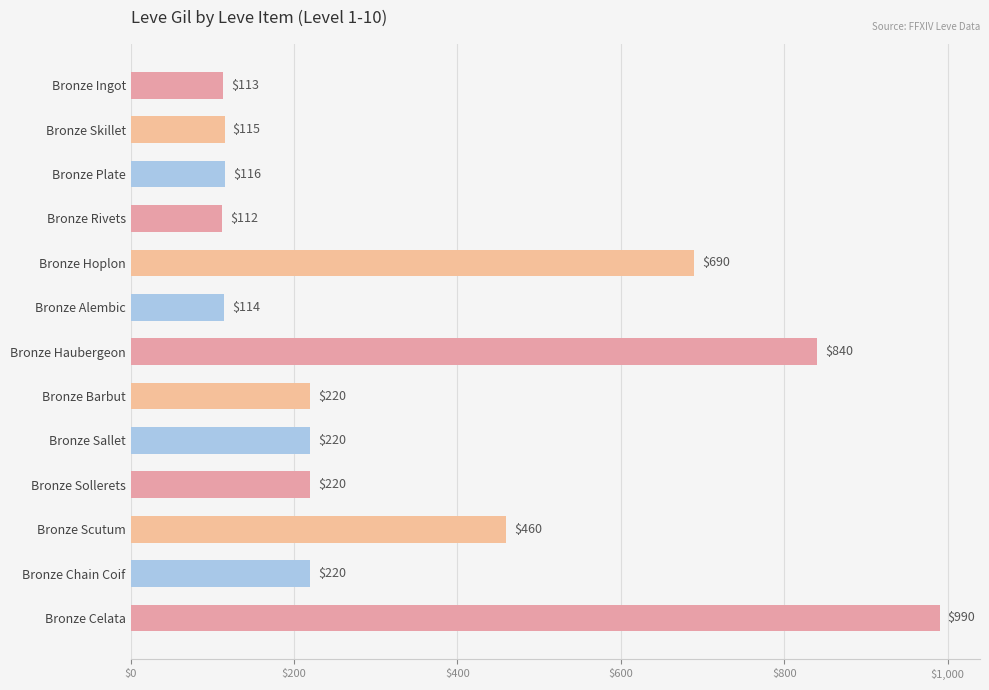

Which has a higher value, Bronze Celata or Bronze Hoplon?

Bronze Celata